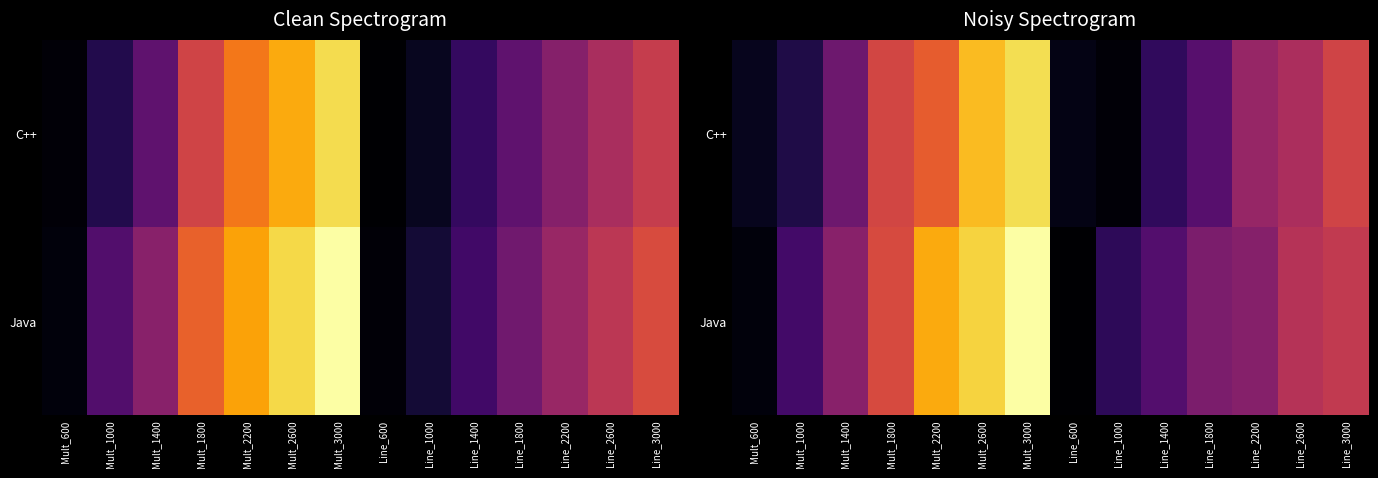

What is the difference between the maximum and second lowest values in the Java series?

5.2